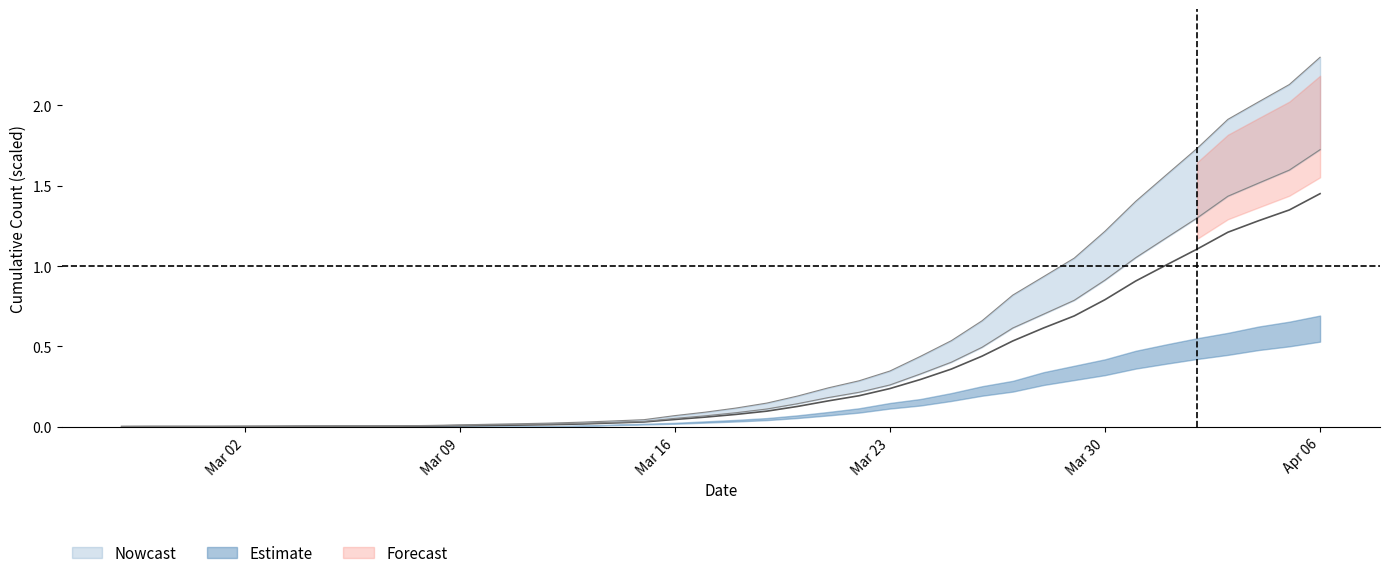

What is the difference between the maximum and minimum values in the 0 series?

1.5